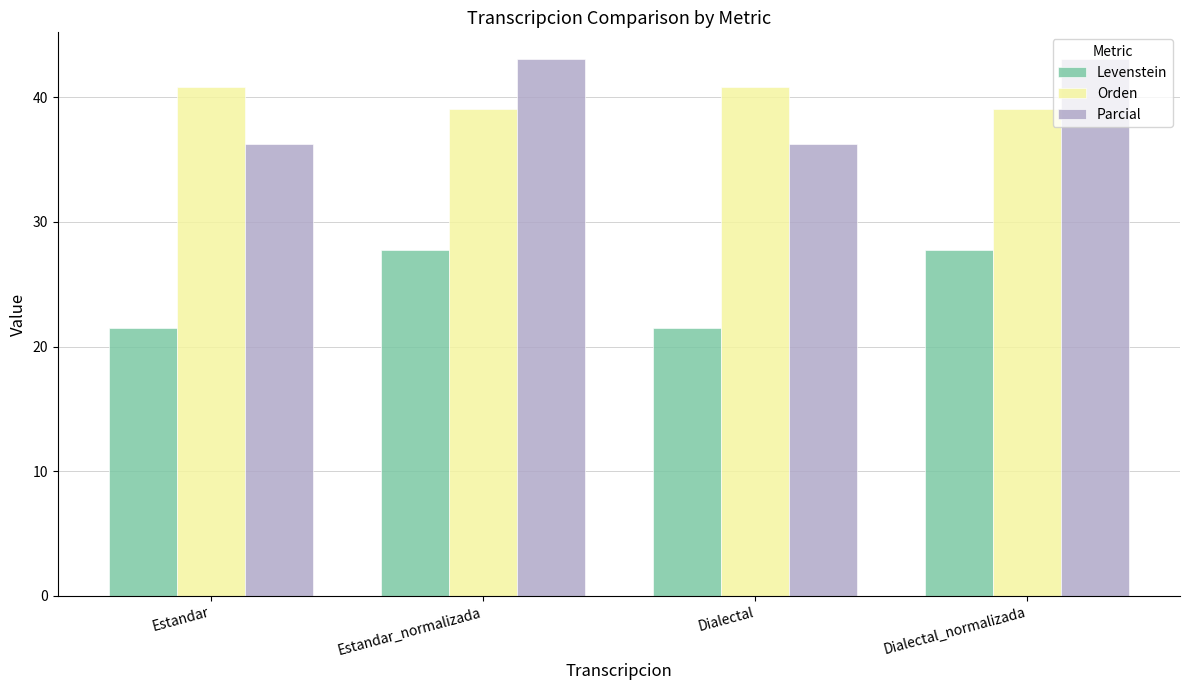

What is the greatest value displayed?

43.0